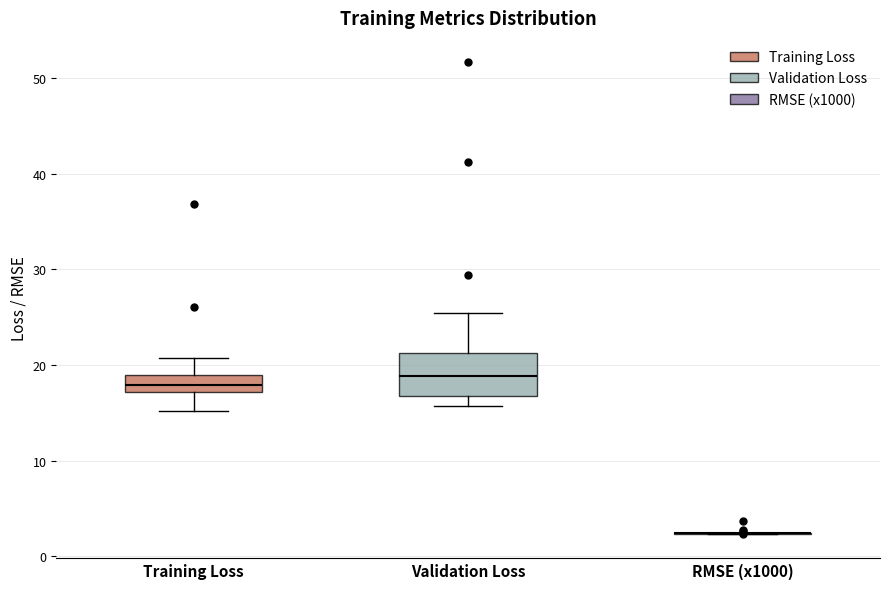

Where is the lower edge of the box for Validation Loss on the y-axis? The values are not printed on the chart, so give them approximately, as read against the axis.

17